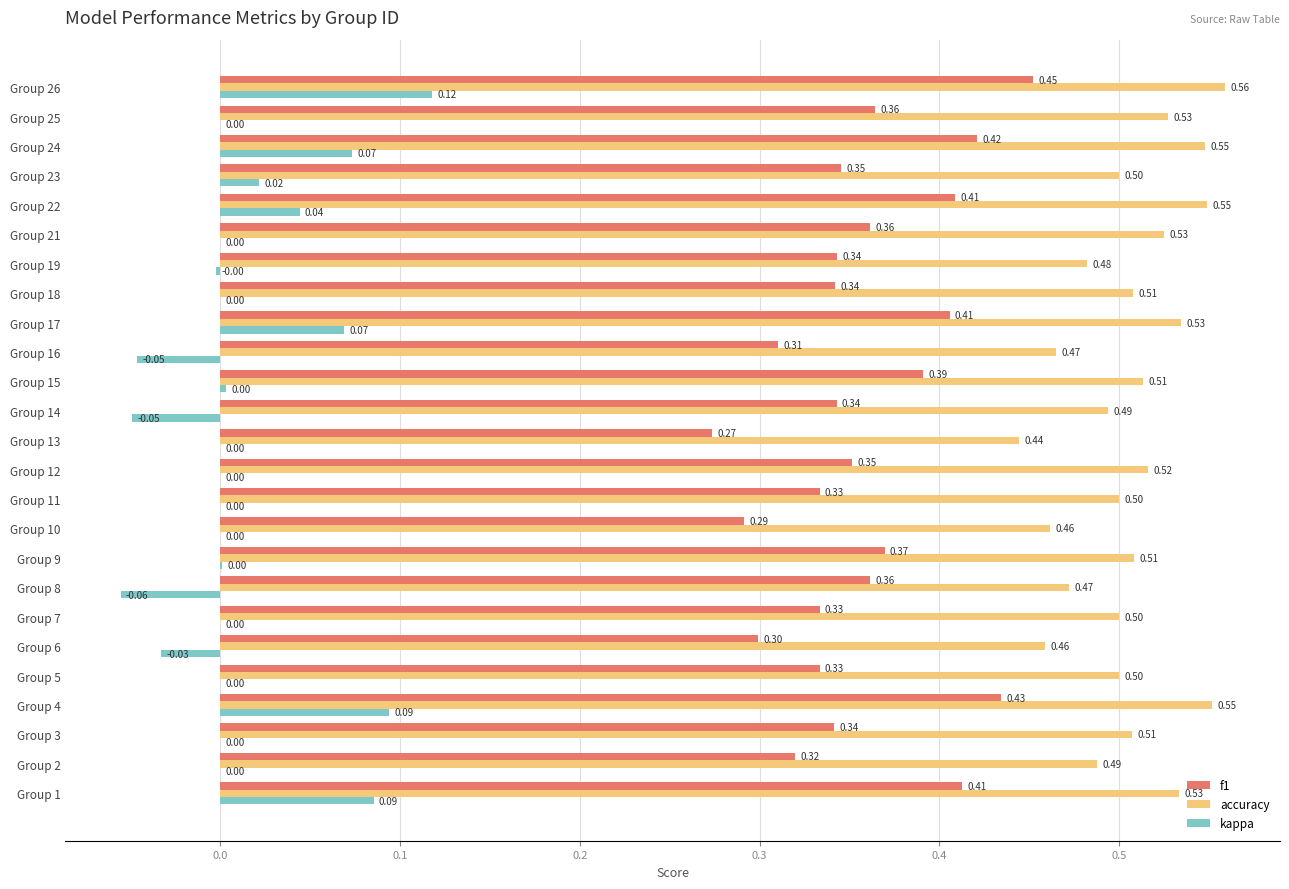

Which series changed the most between Group 8 and Group 16?

f1